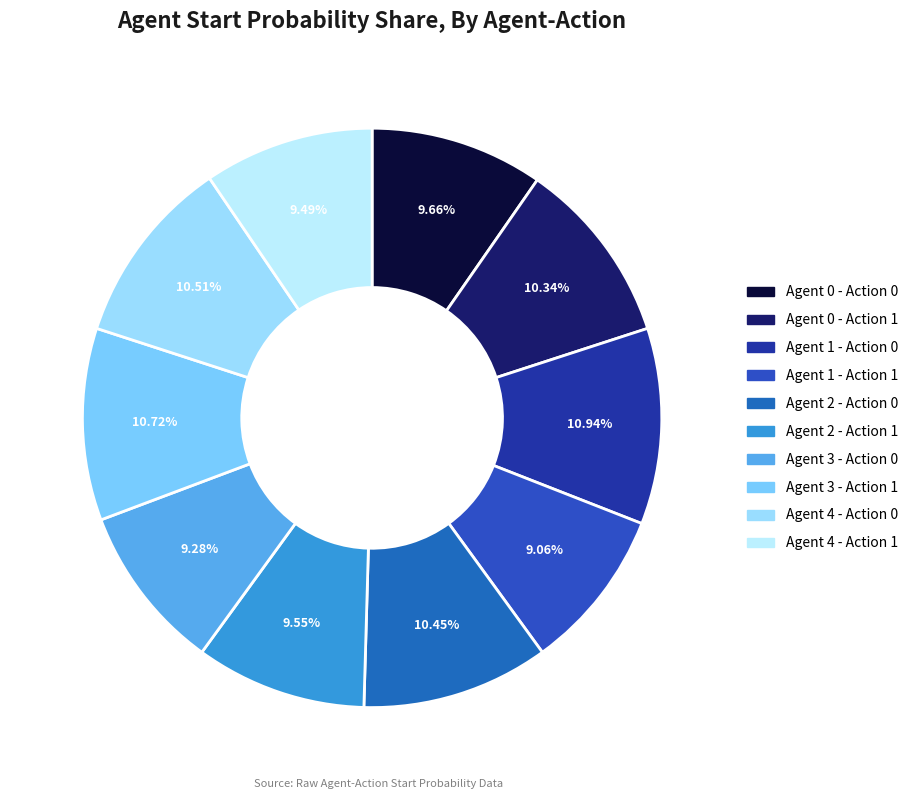

To the nearest percent, what percentage of the pie is Agent 0 - Action 0?

10%